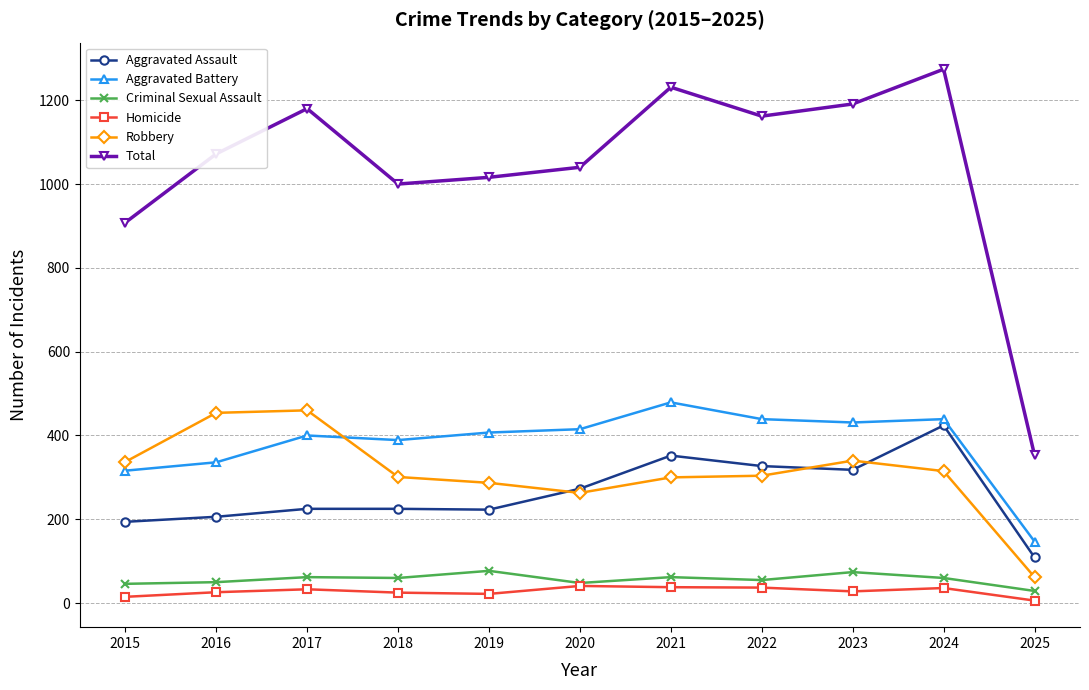

At which category is the sum across all series the highest?

2024